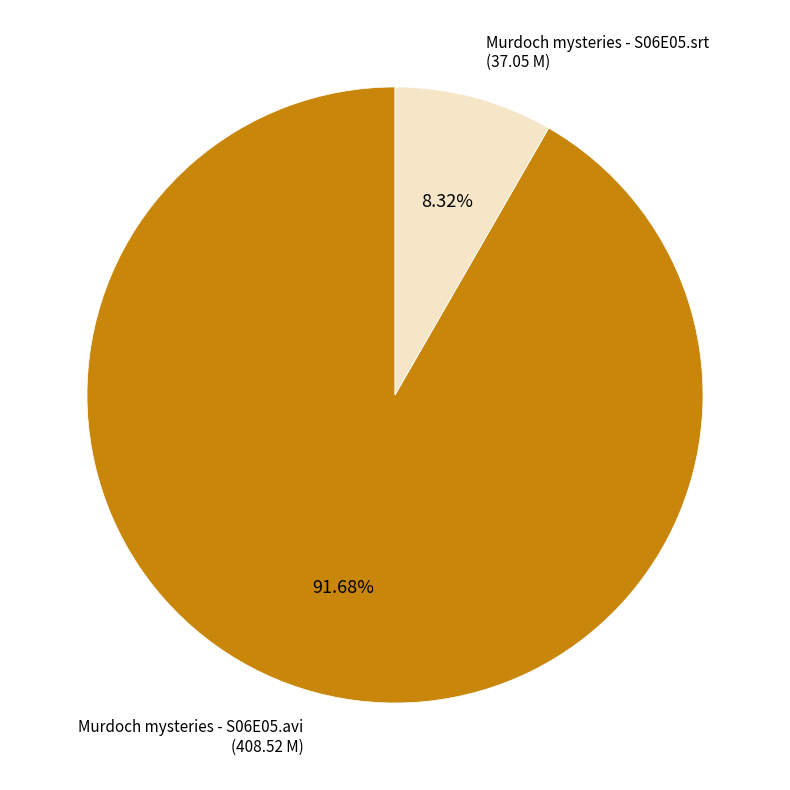

Is there any slice that represents more than half of the pie?

Yes